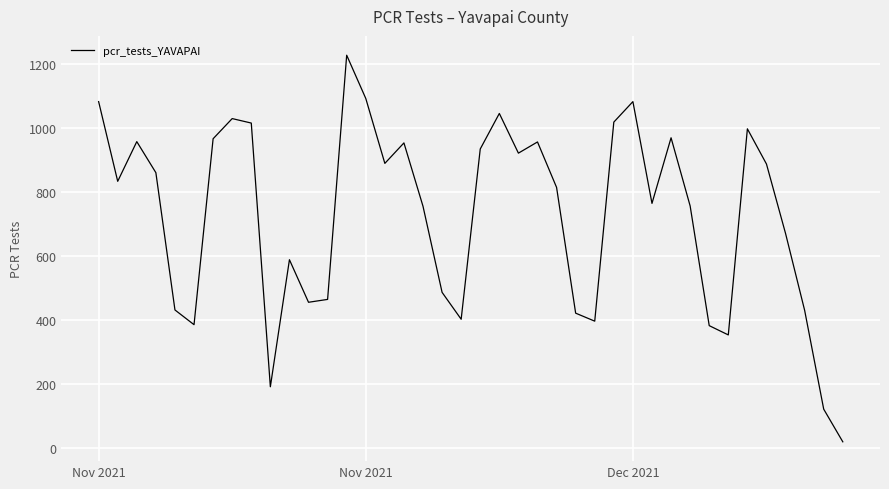

What is the sum of all values?

28995